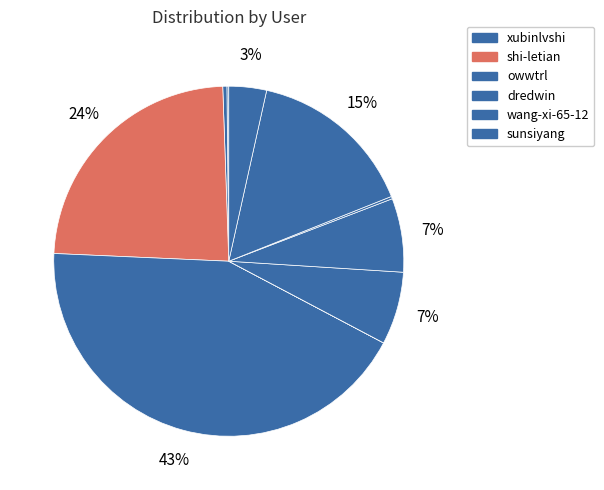

Count the number of slices in the pie.

10